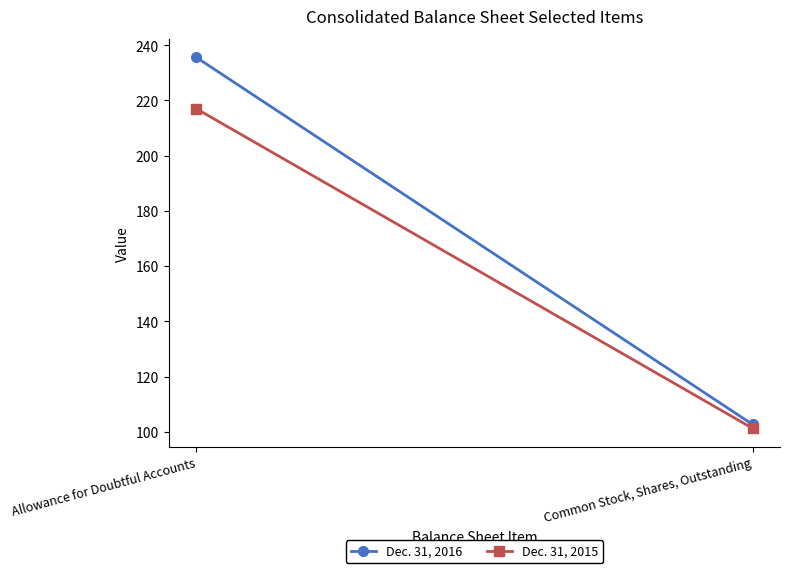

What are all the series names shown in the legend?

Dec. 31, 2016, Dec. 31, 2015